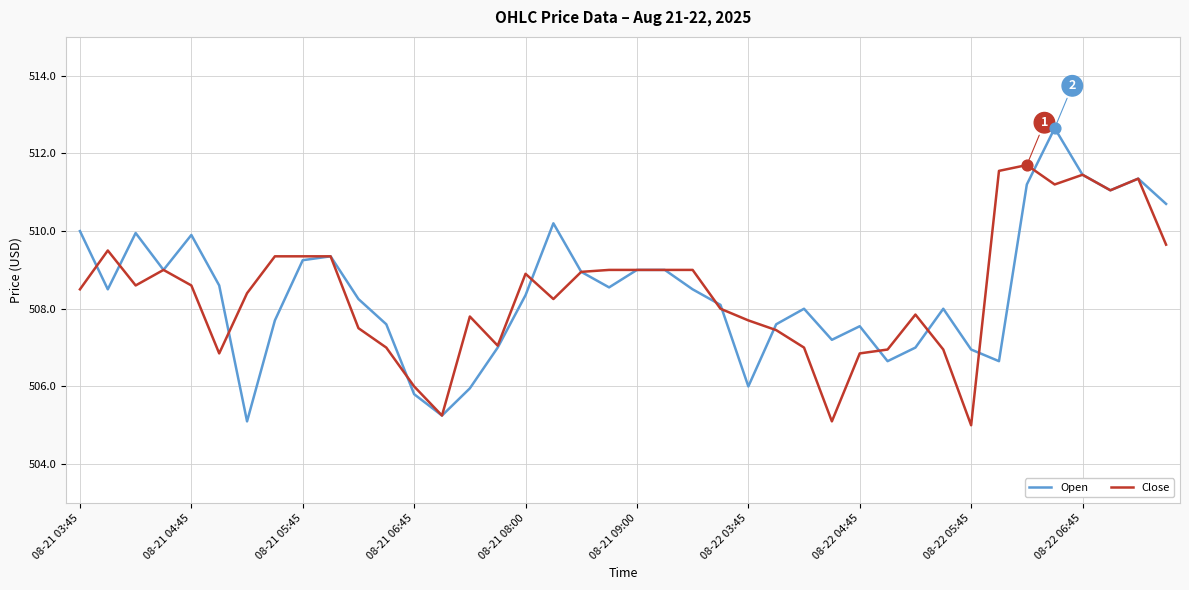

Rank the series by their maximum value, from lowest to highest.

Close, Open